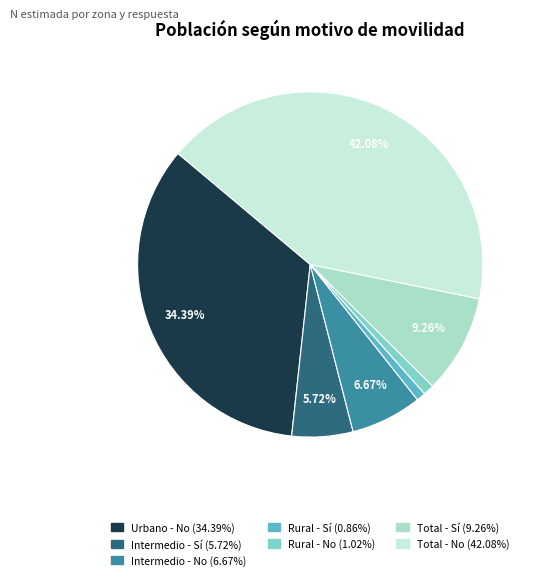

Does any single category account for the majority?

No